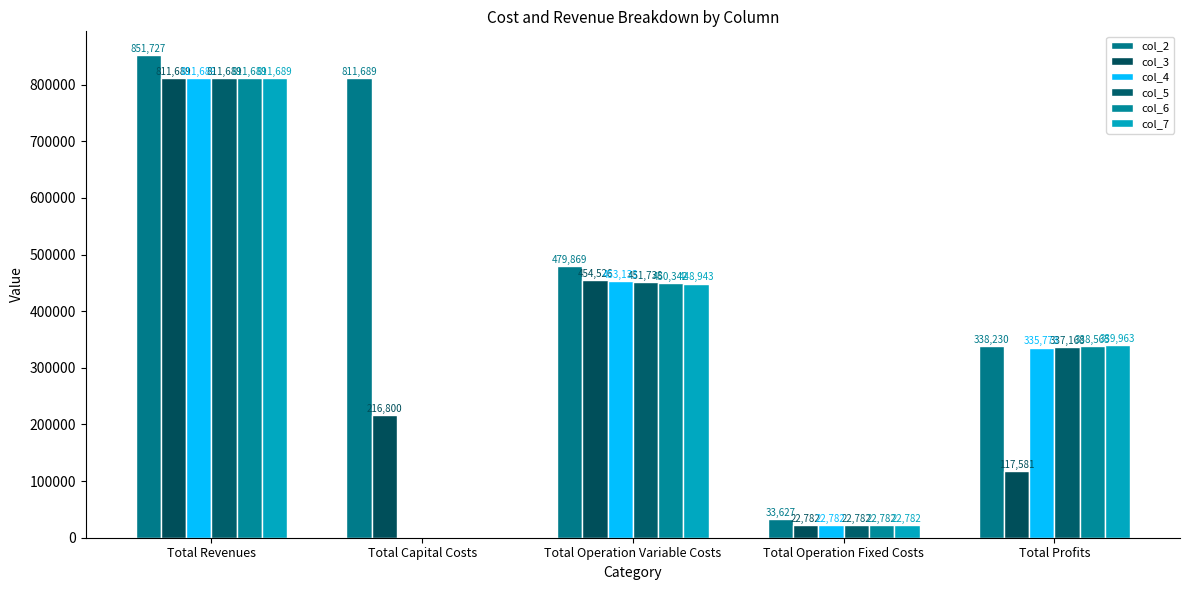

How many values in the col_6 series exceed 338565?

3